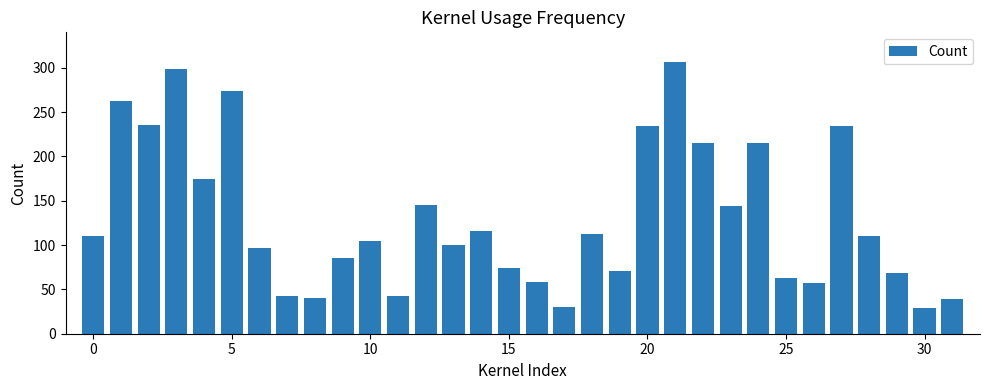

What is the minimum value shown in the chart?

29